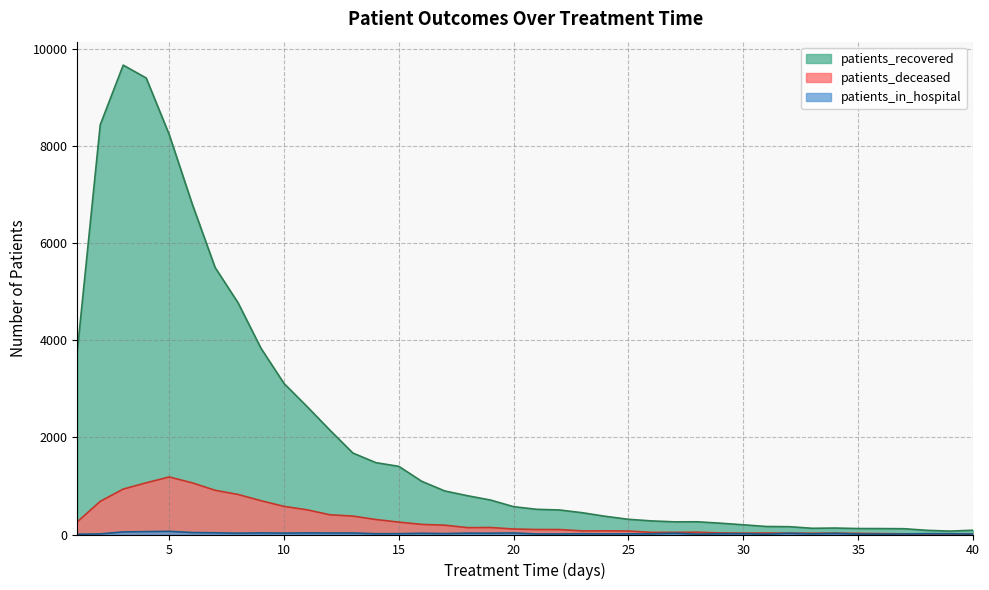

True or false: patients_deceased and patients_in_hospital intersect in this chart.

True